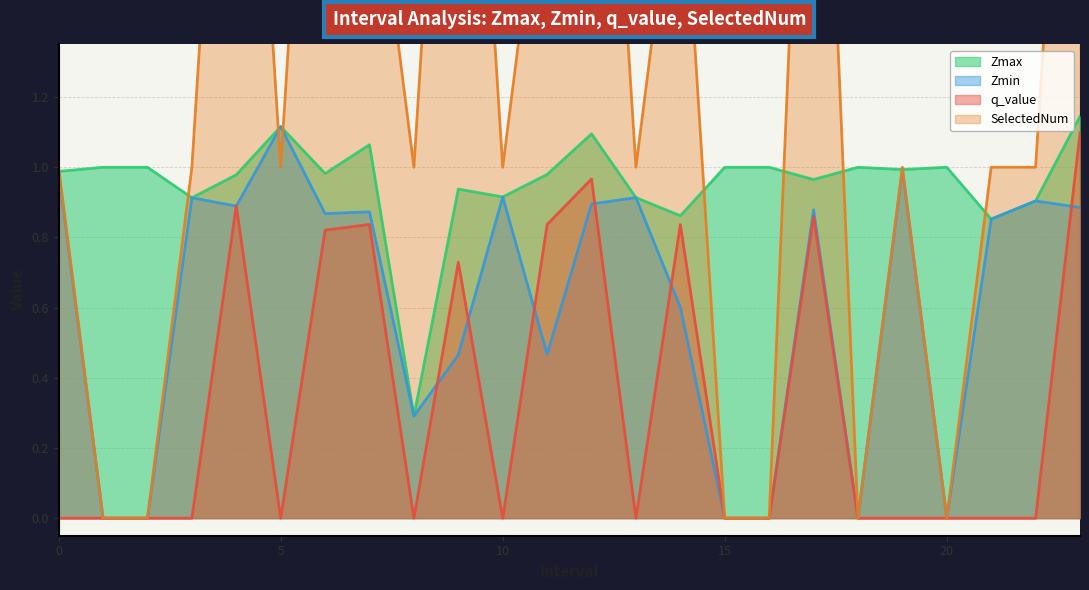

Count the number of categories in the chart.

24